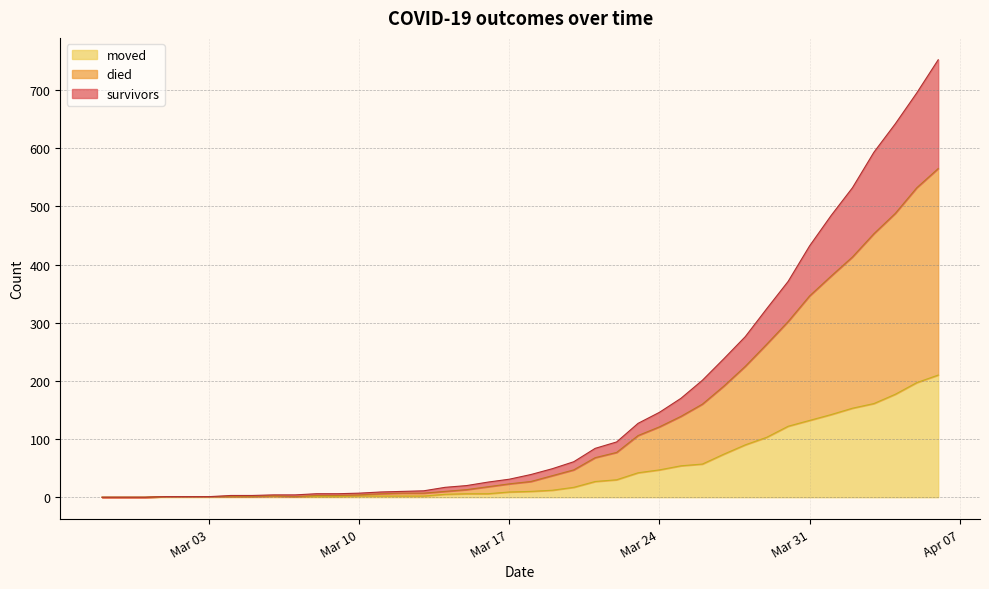

Which category has the highest value across all series?

2020-04-06